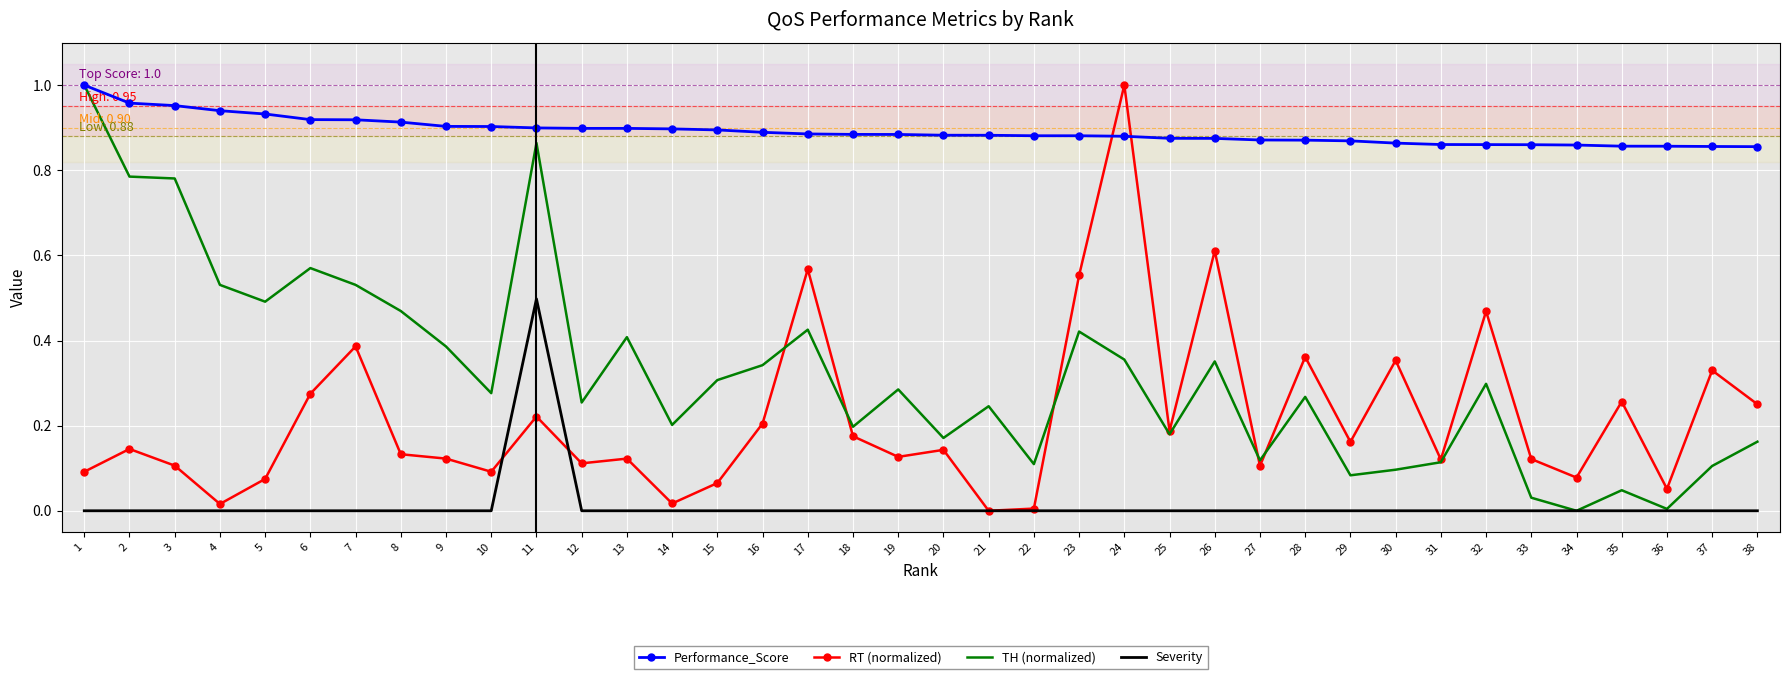

What is the total value across all series at 27?

1.1